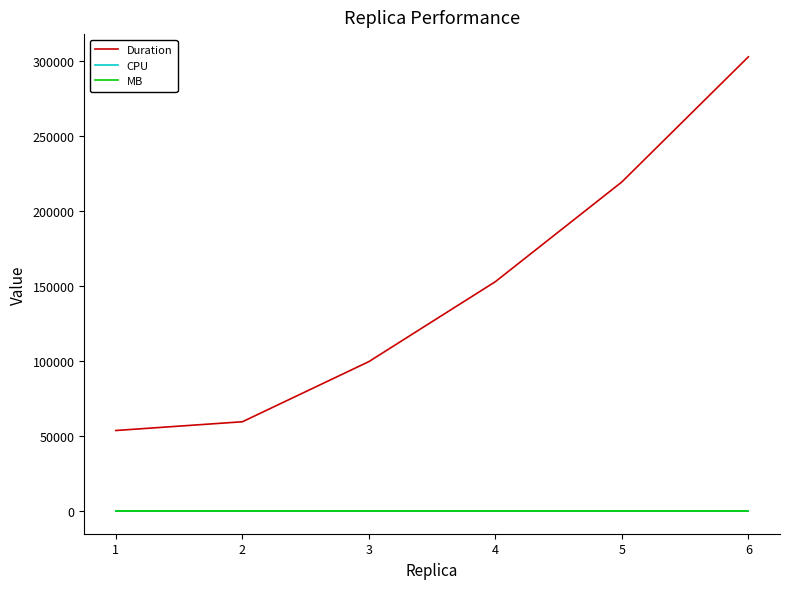

True or false: CPU and MB intersect in this chart.

False